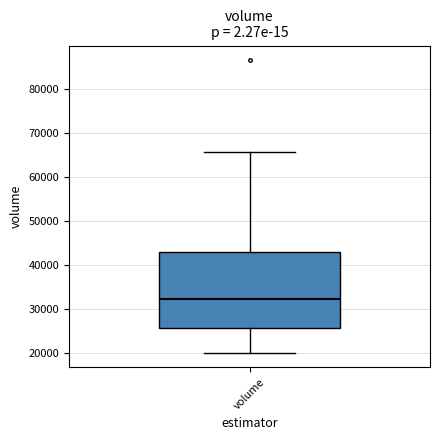

Read this box plot against the y-axis: the position of the median line, the range covered by the box, and the ends of both whiskers. The values are not printed on the chart, so give them approximately, as read against the axis.

median 32000, box 26000 to 43000, whiskers 20000 to 66000